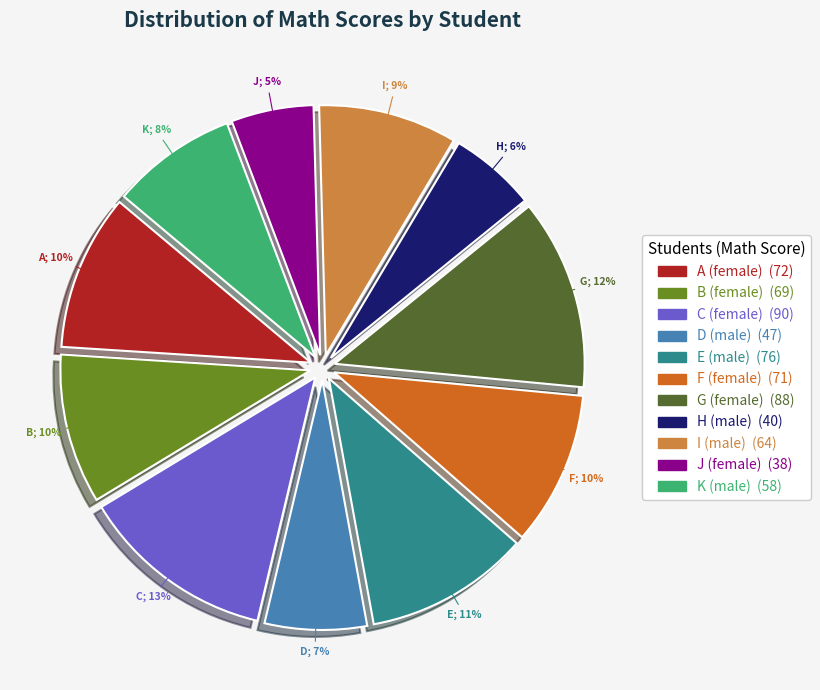

What percentage do H (male) and I (male) together represent?

14.6%